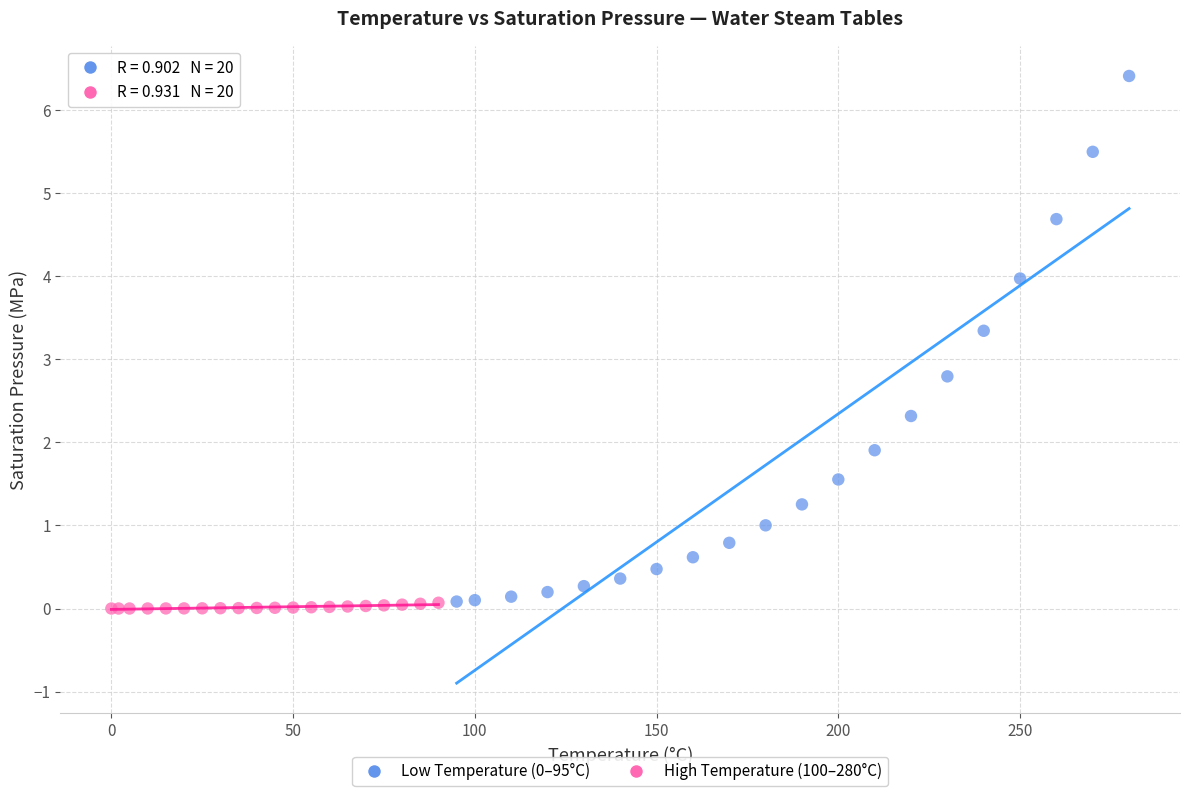

Which series has the largest Y range (max minus min)?

High Temperature (100–280°C)